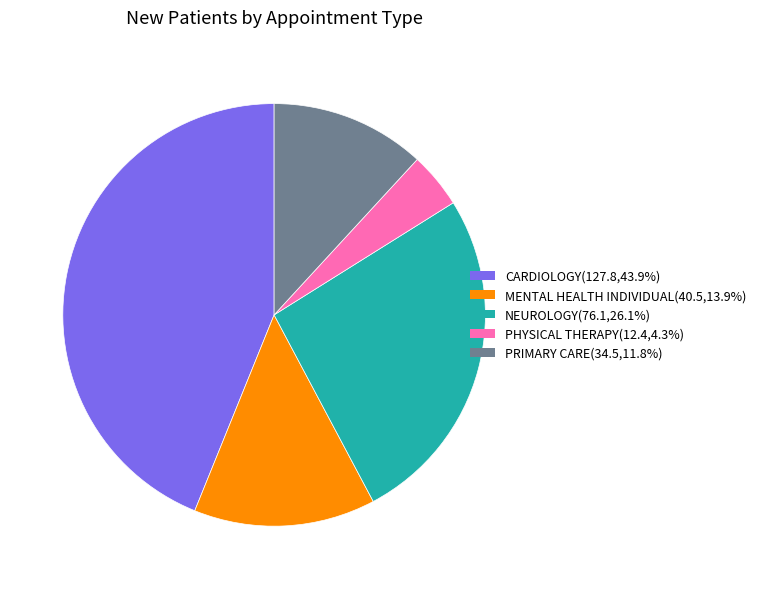

Is the sum of MENTAL HEALTH INDIVIDUAL and PRIMARY CARE greater than half?

No